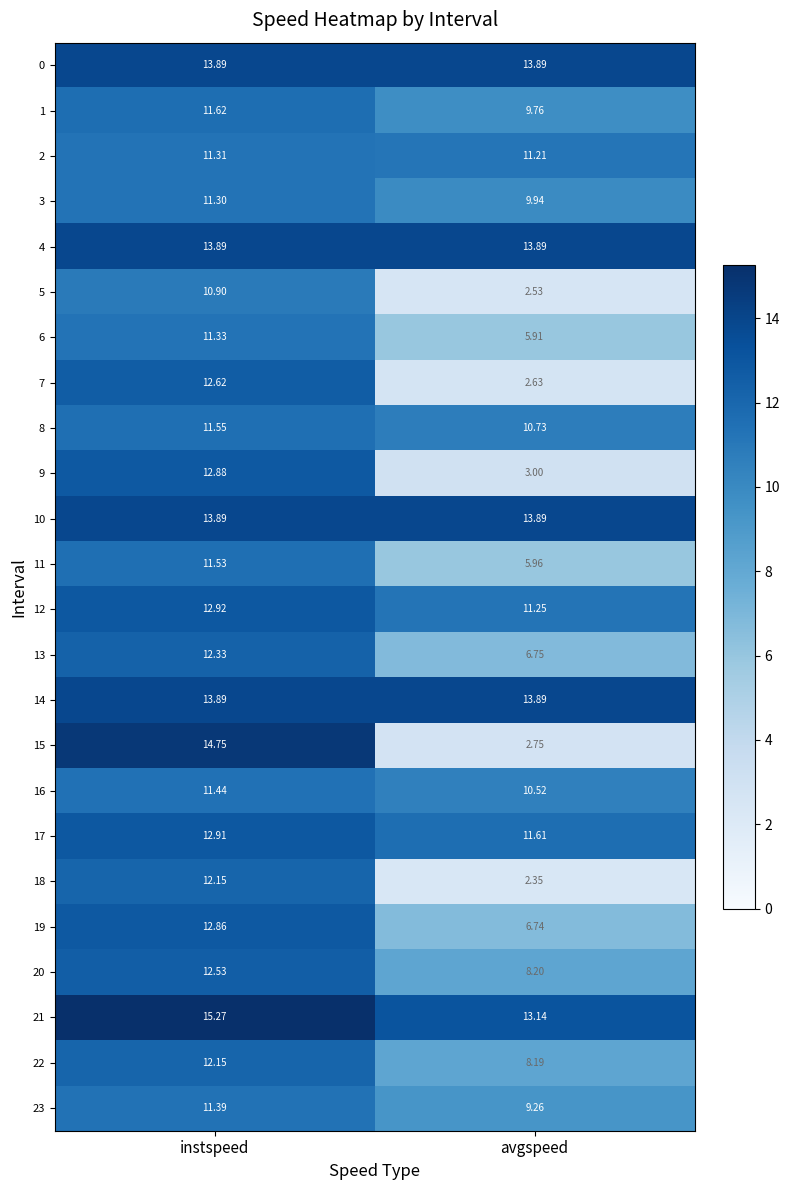

Rank the categories by 23 value from highest to lowest.

instspeed, avgspeed